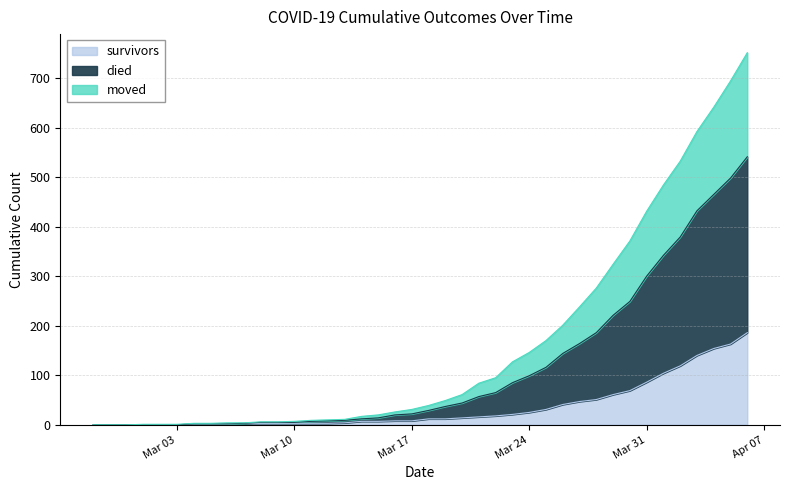

What is the spread (max minus min) of values at 2020-03-27?

191